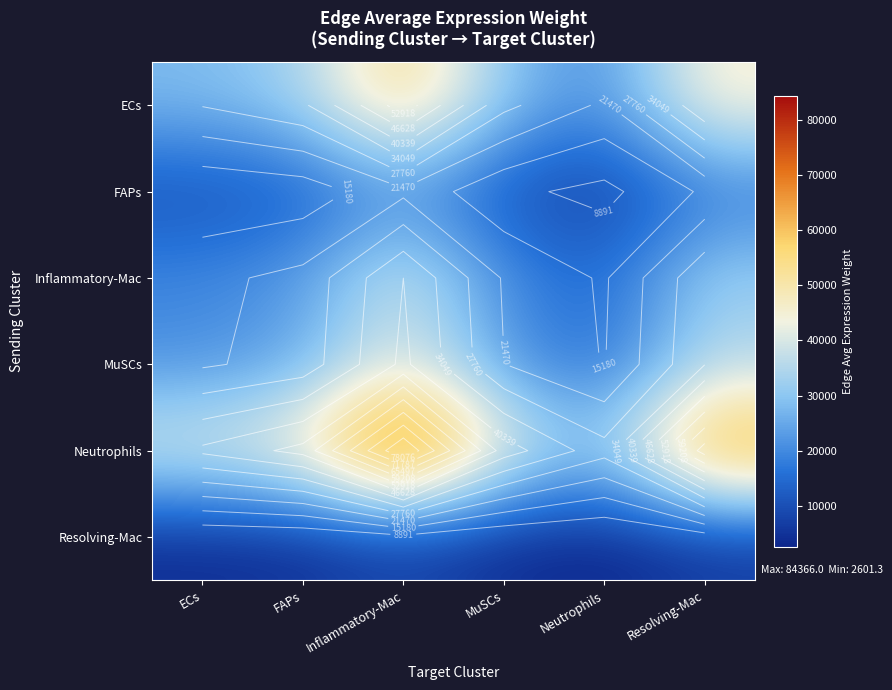

Which series has the widest spread of values?

Neutrophils